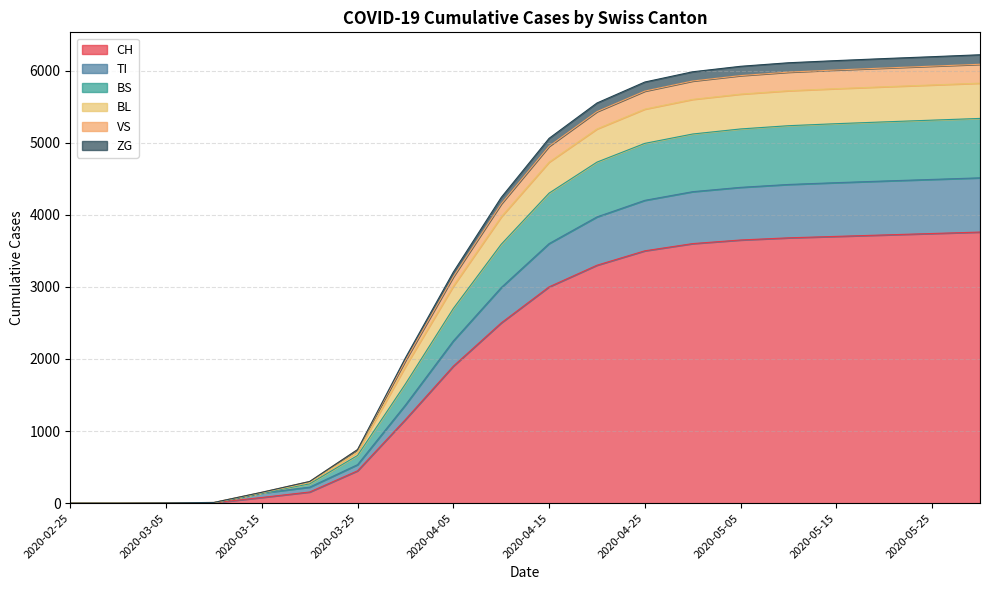

What is the label of the 6th point from the left?

2020-03-20